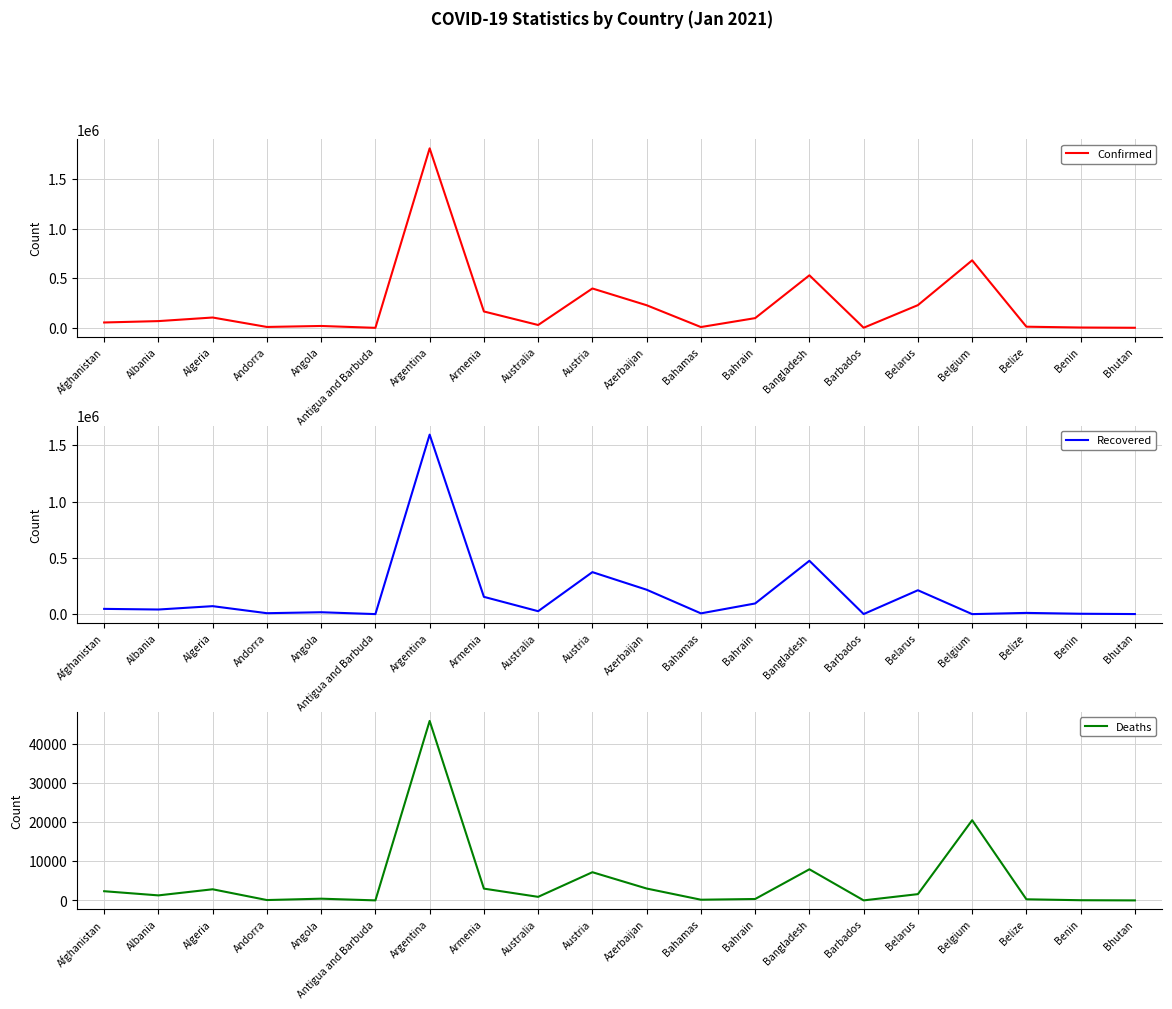

Reading right to left, what are all the values shown in this chart?

Confirmed: Bhutan=848	Benin=3413	Belize=11592	Belgium=679771	Belarus=228716	Barbados=1095	Bangladesh=529031	Bahrain=97940	Bahamas=8067	Azerbaijan=227696	Austria=396425	Australia=28730	Armenia=164912	Argentina=1807428	Antigua and Barbuda=189	Angola=18926	Andorra=9083	Algeria=104092	Albania=67982	Afghanistan=54141
Recovered: Bhutan=605	Benin=3245	Belize=10782	Belgium=0	Belarus=212074	Barbados=493	Bangladesh=473855	Bahrain=94646	Bahamas=6680	Azerbaijan=216720	Austria=373090	Australia=25930	Armenia=153500	Argentina=1594768	Antigua and Barbuda=156	Angola=16677	Andorra=8154	Algeria=70747	Albania=40870	Afghanistan=46554
Deaths: Bhutan=1	Benin=46	Belize=282	Belgium=20472	Belarus=1601	Barbados=7	Bangladesh=7942	Bahrain=360	Bahamas=175	Azerbaijan=3032	Austria=7199	Australia=909	Armenia=3007	Argentina=45832	Antigua and Barbuda=6	Angola=439	Andorra=91	Algeria=2840	Albania=1281	Afghanistan=2346